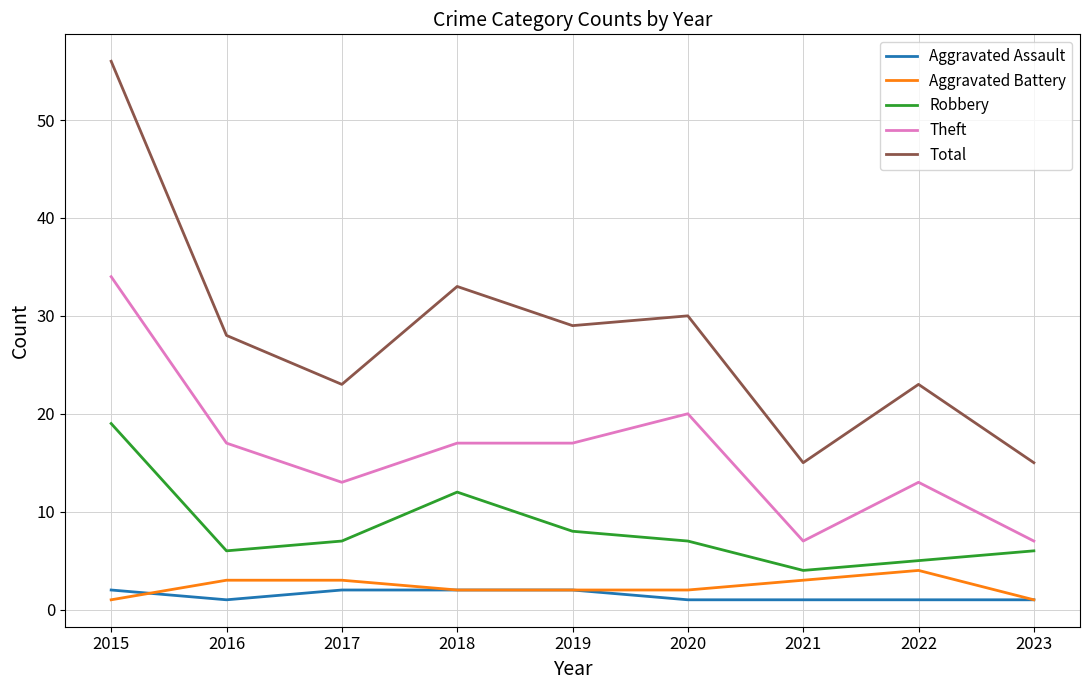

Which series has the widest spread of values?

Total